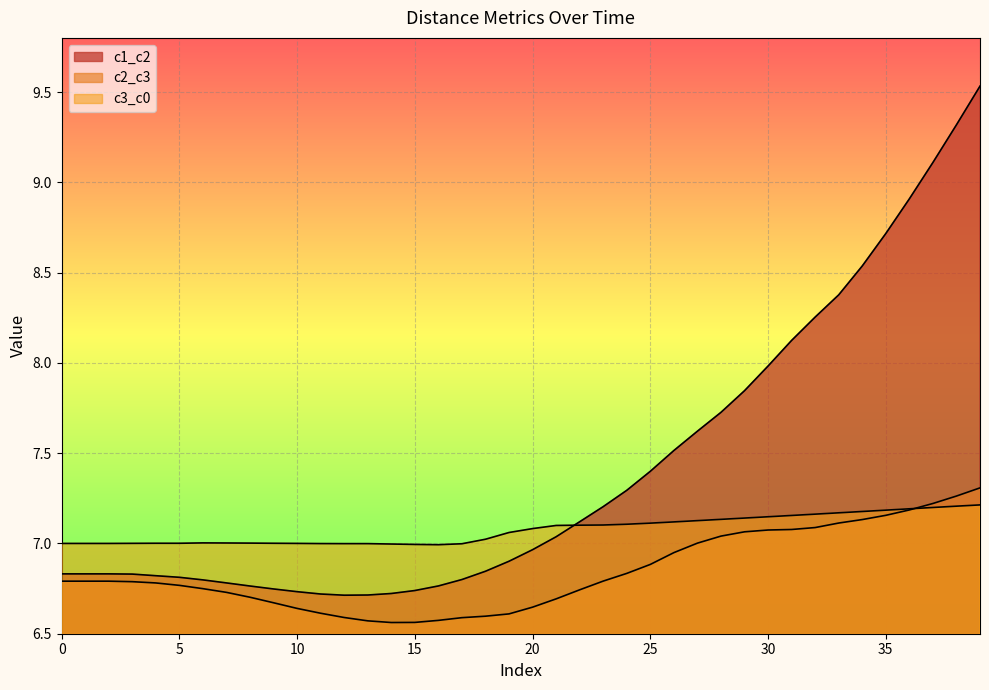

Does the chart display data point markers on the line(s)?

No